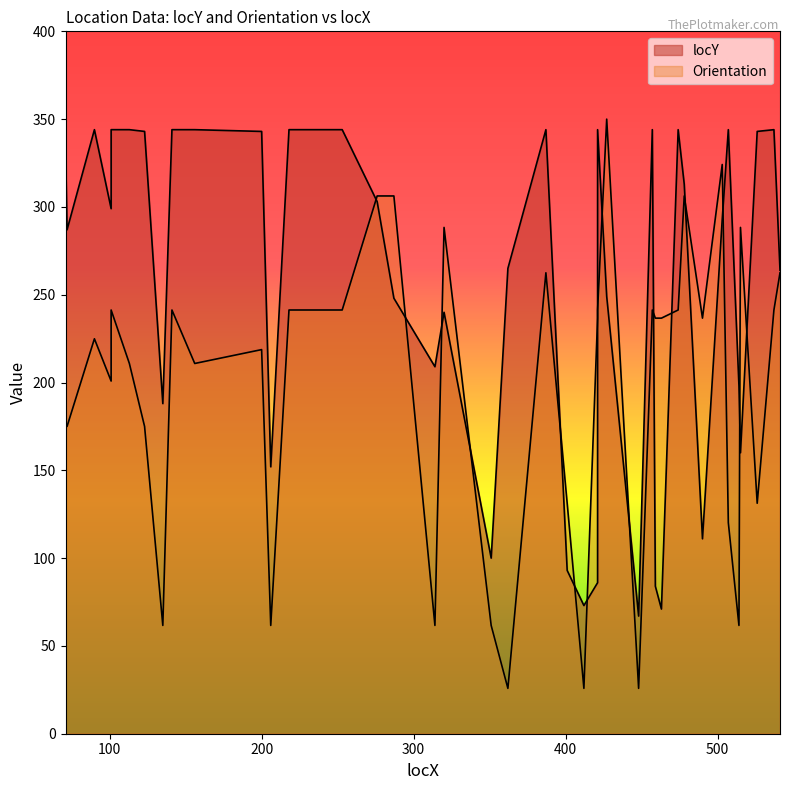

What is the maximum value for locY?

344.0